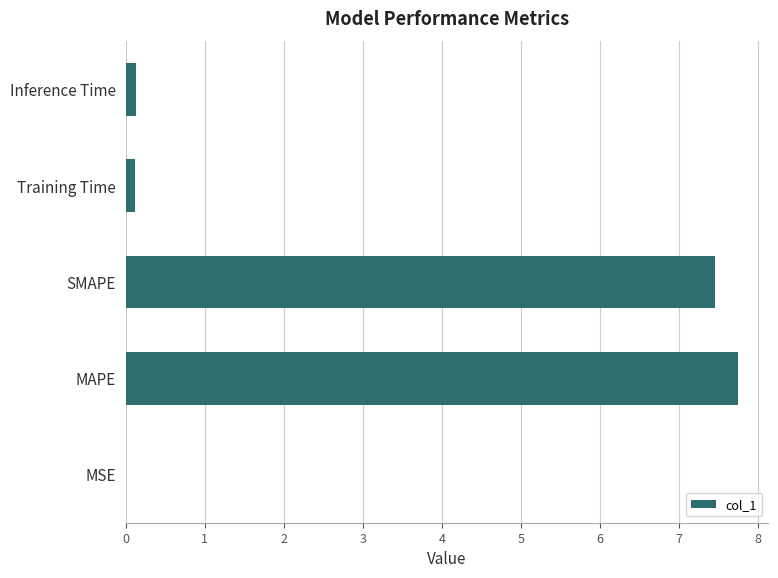

True or false: the data shows 7.5 at SMAPE.

True